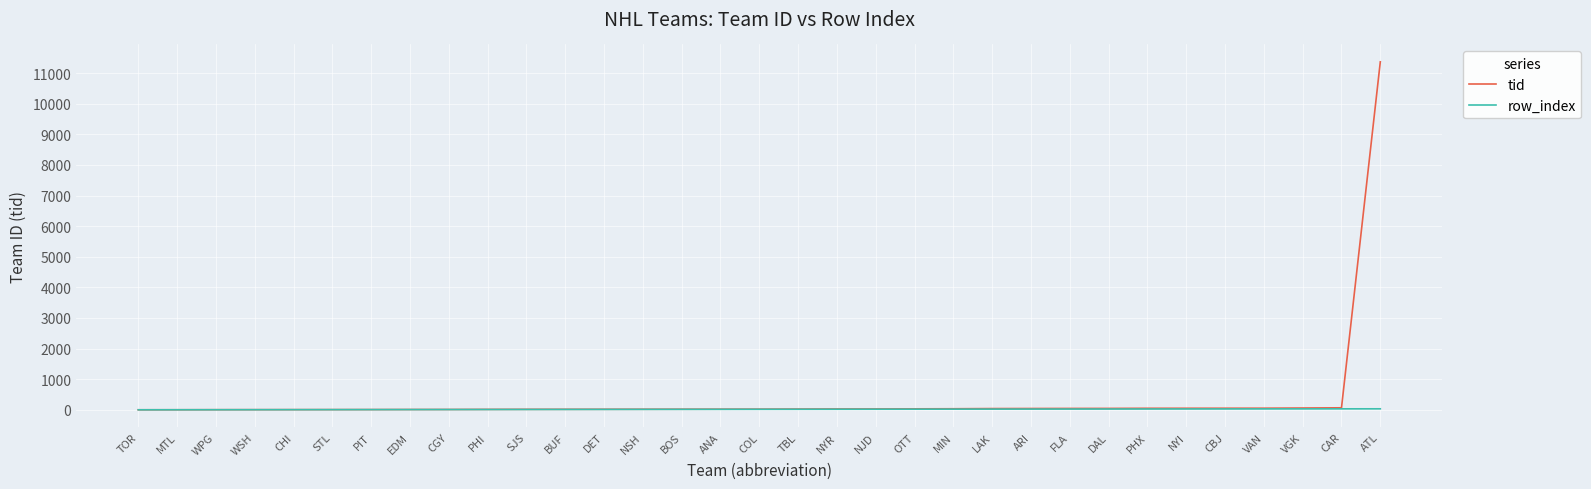

What is the difference between the maximum and minimum values in the tid series?

11365